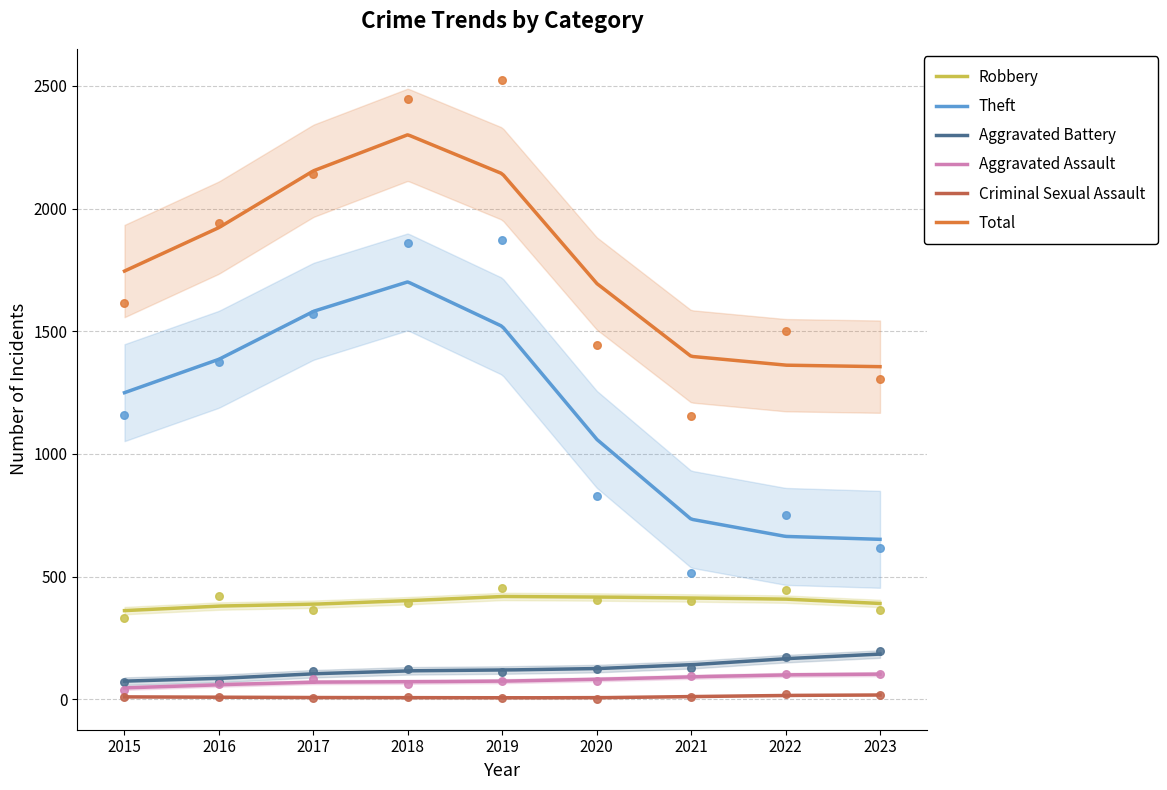

Is the value of Aggravated Assault at 2018 greater than the value of Theft at 2018?

No